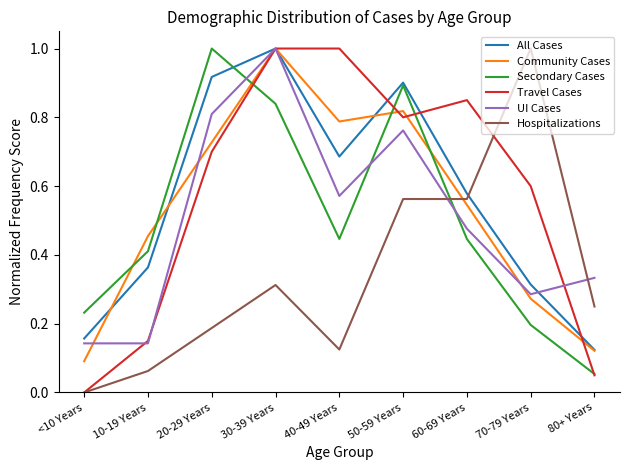

Is it true that UI Cases equals 0.8 at 20-29 Years?

True